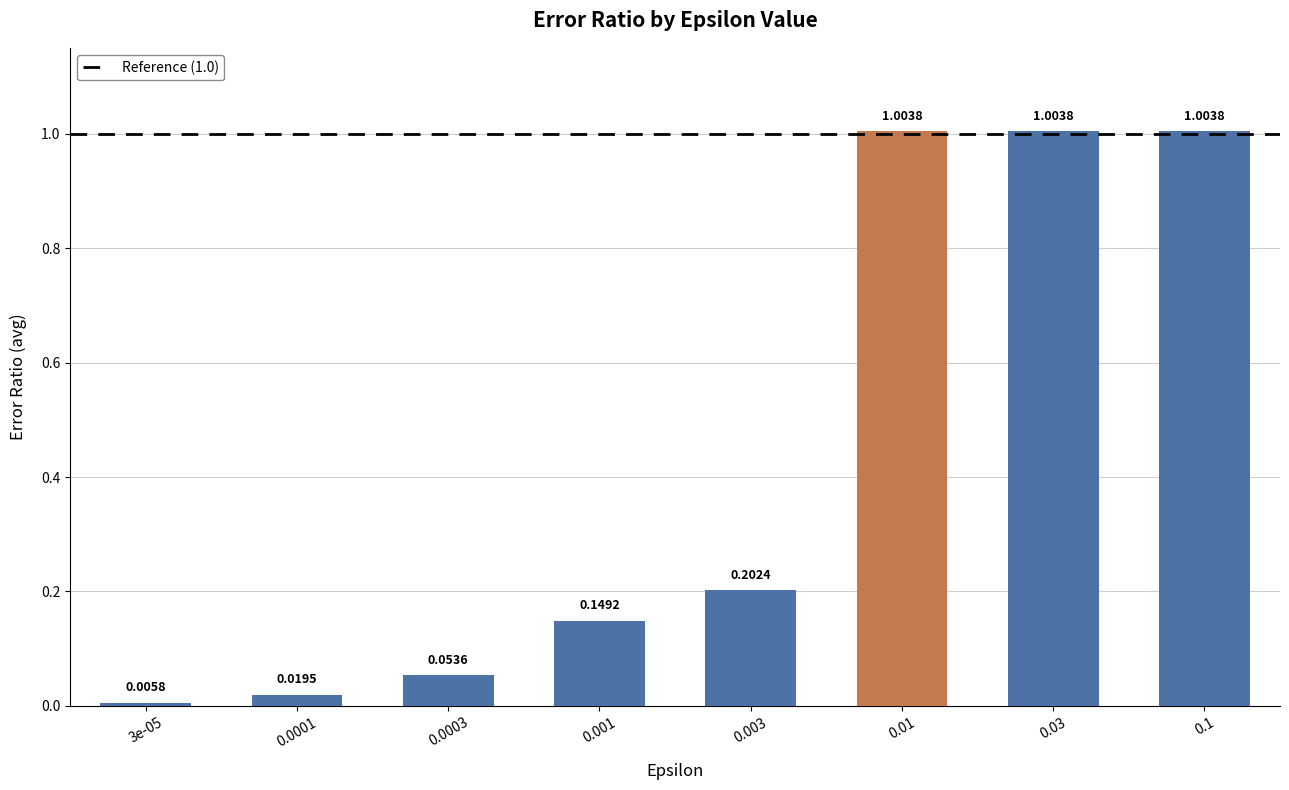

What is the change in value from 0.001 to 0.03?

+0.9